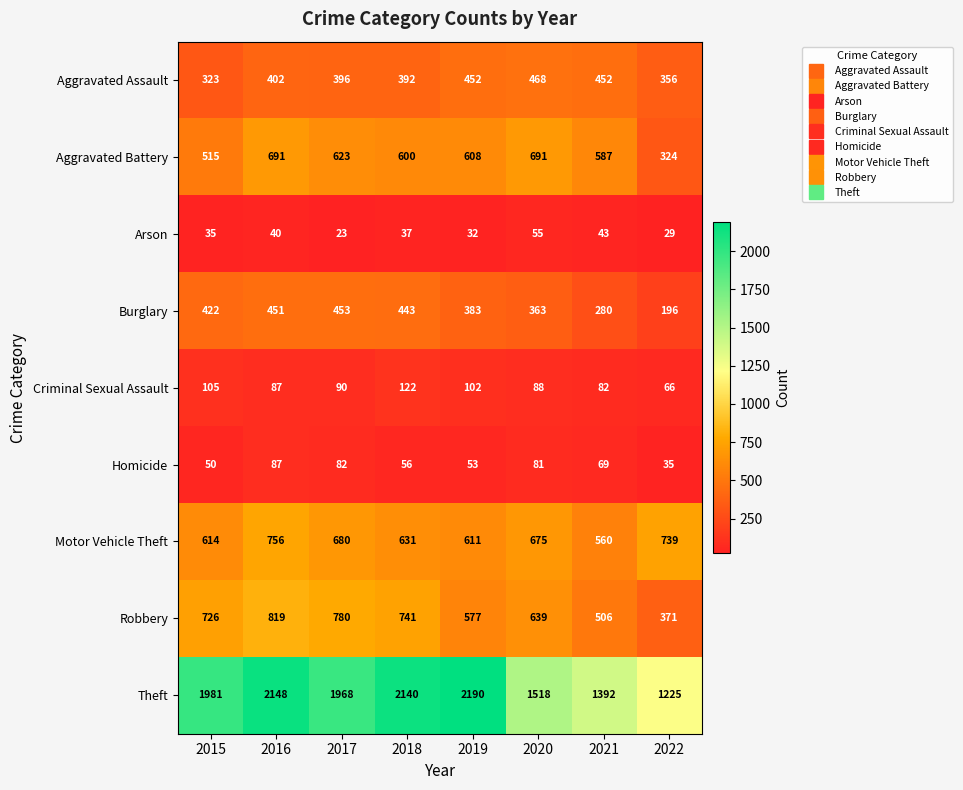

Where does the Homicide series first go above 69?

2016